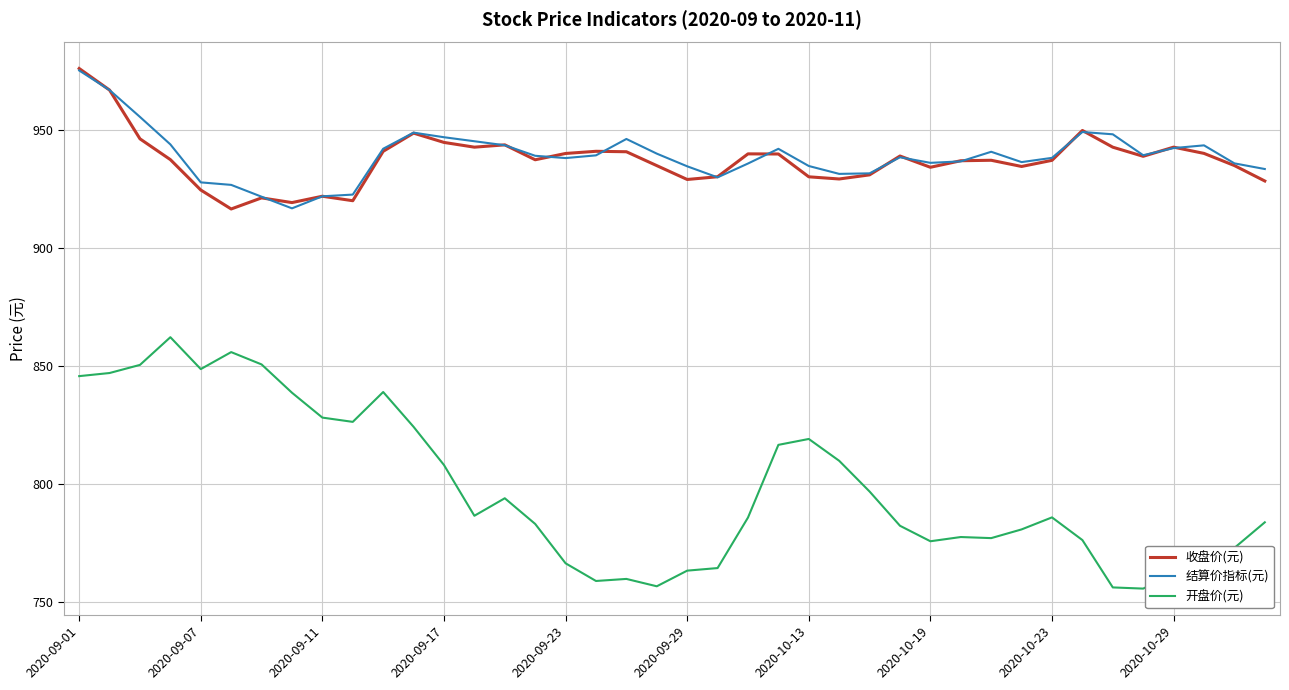

What is the difference between the maximum and second lowest values in the 收盘价(元) series?

56.8